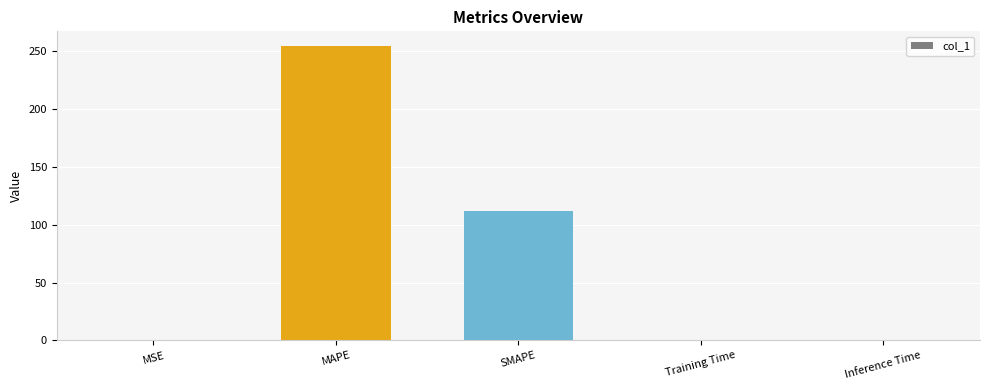

Are the bars horizontal?

No